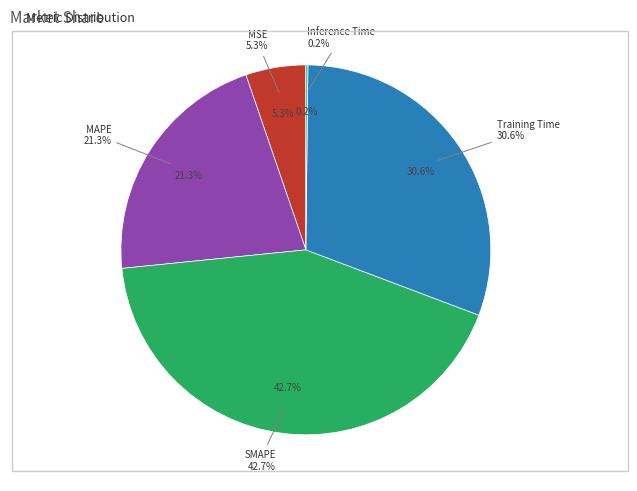

What is the smallest slice in the pie chart?

Inference Time